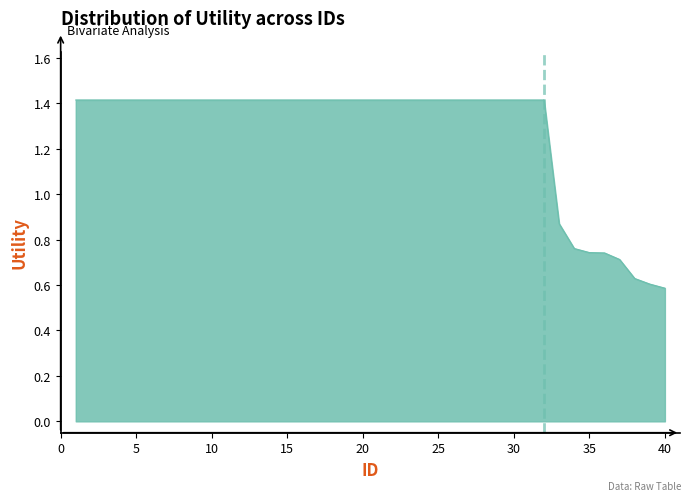

What is the greatest value displayed?

1.4